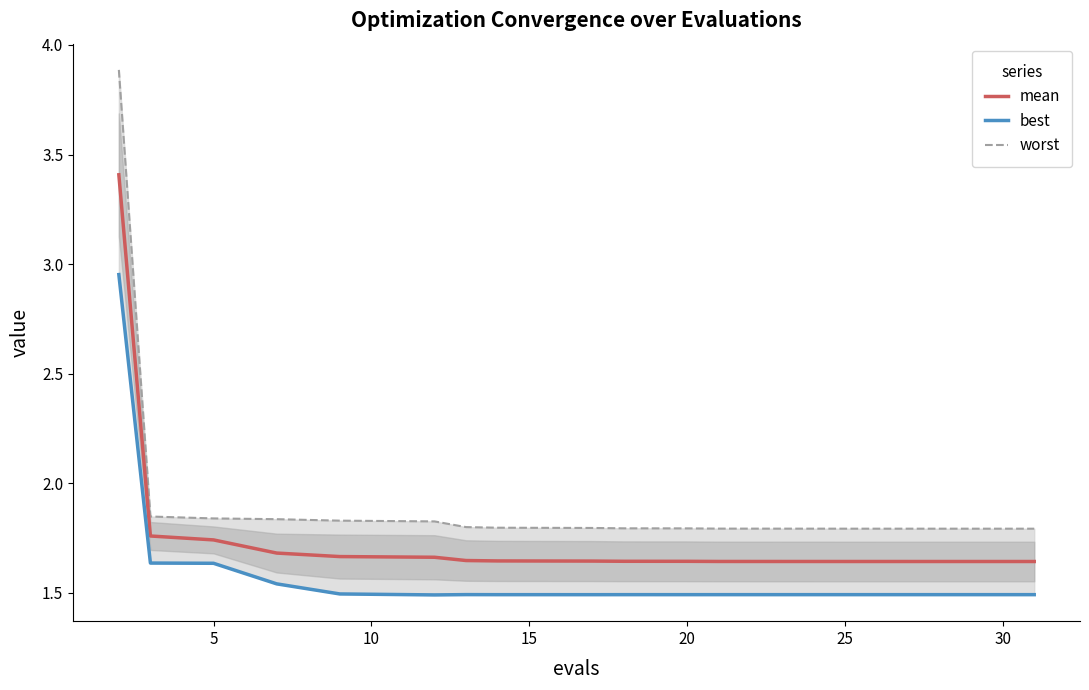

At how many categories does at least one series exceed 3?

1